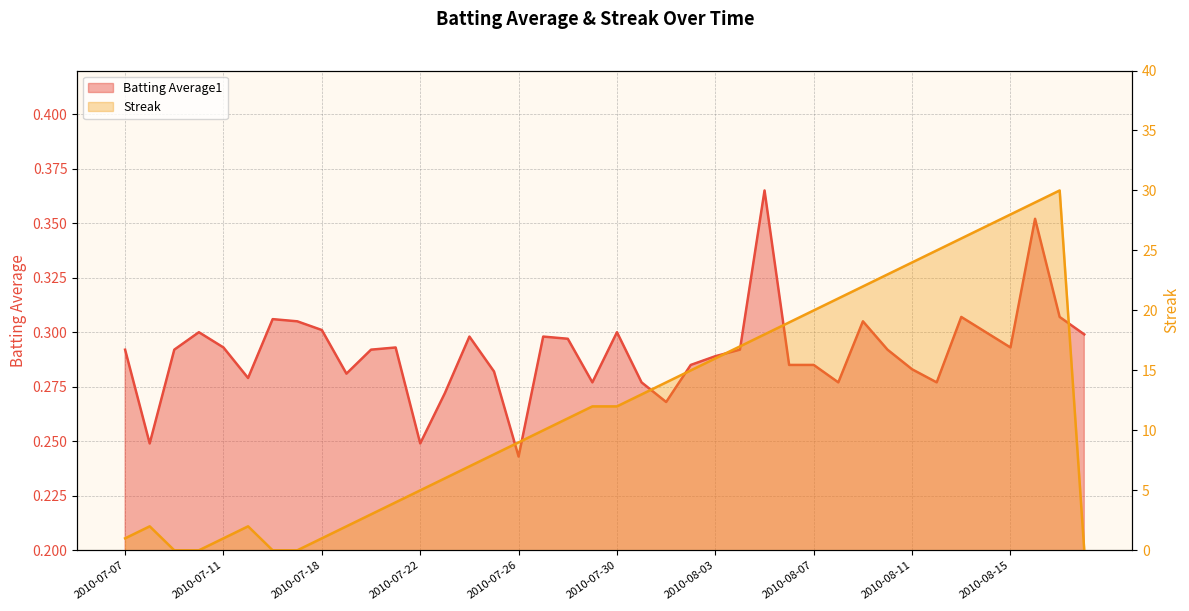

At 2010-07-29, list the series in order from largest to smallest.

Streak, Batting Average1